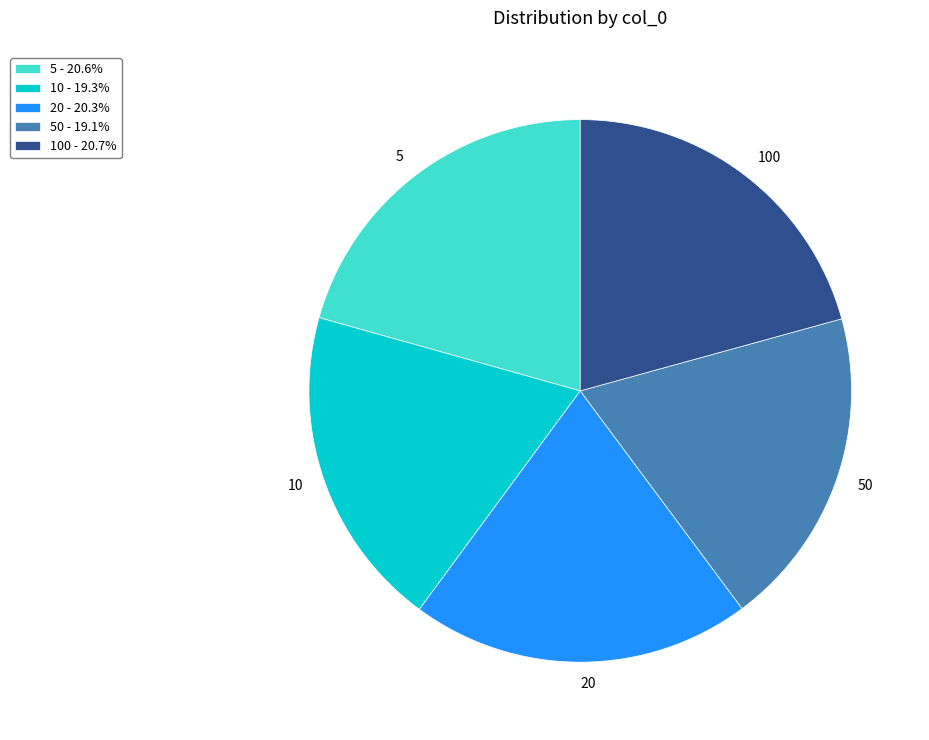

Does 5 account for over 50% of the chart?

No